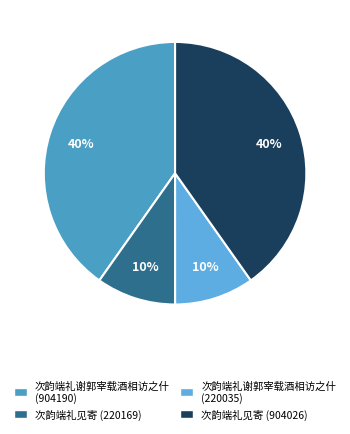

What is the smallest slice in the pie chart?

次韵端礼谢郭宰载酒相访之什 (220035)